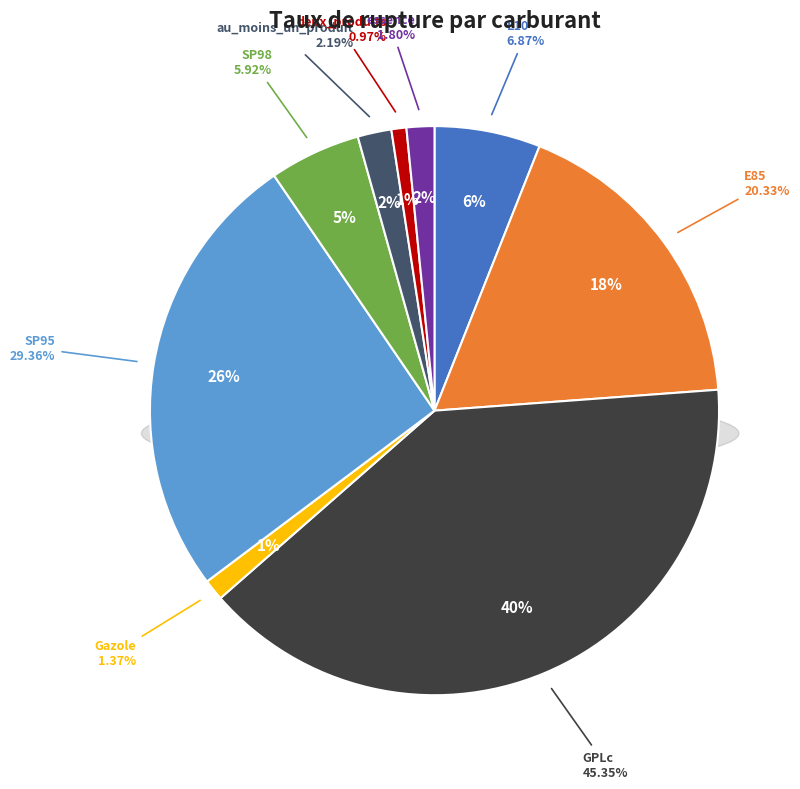

How many segments does this pie chart have?

9